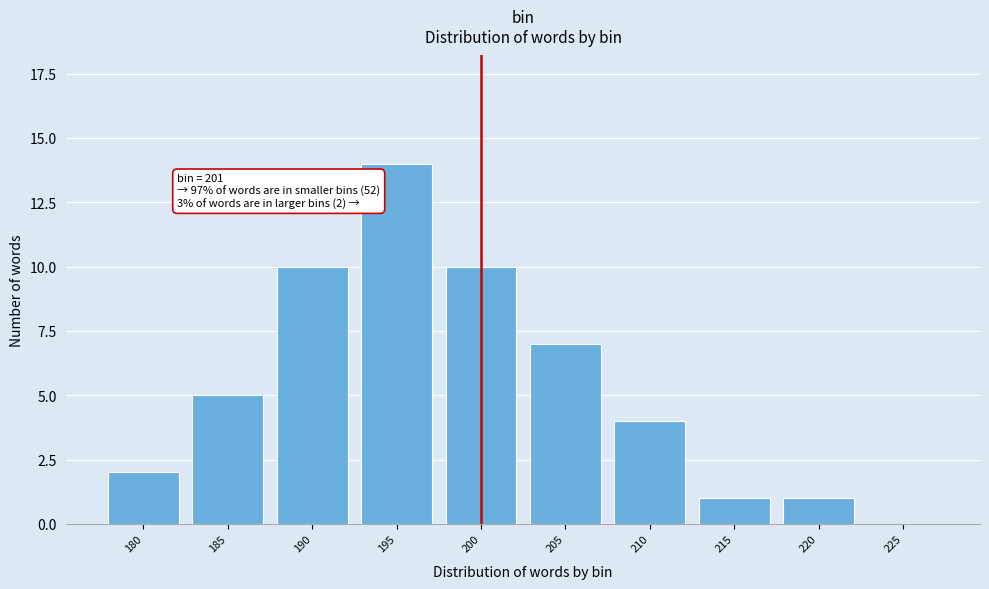

Reading right to left, list all the values displayed in this chart.

225=0	220=1	215=1	210=4	205=7	200=10	195=14	190=10	185=5	180=2